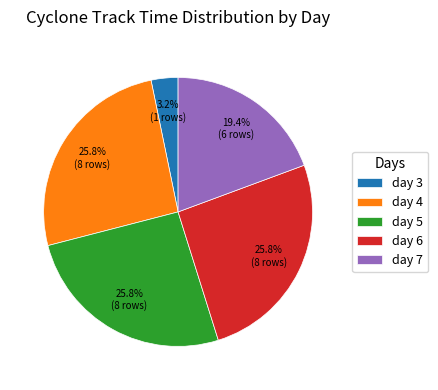

Is the sum of day 5 and day 7 greater than half?

No